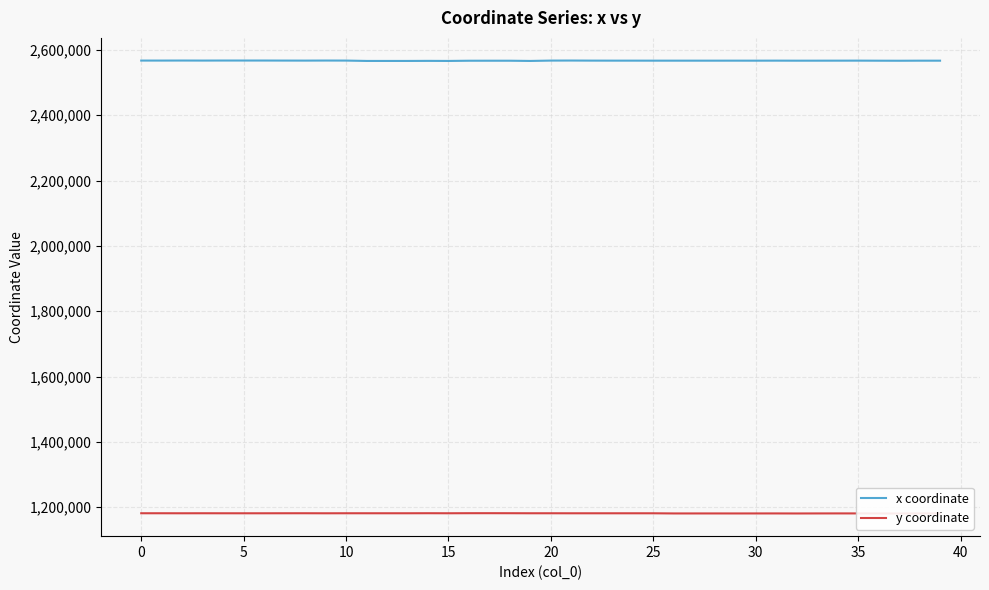

The value of x coordinate at 13 is 2566172.2. True or false?

True